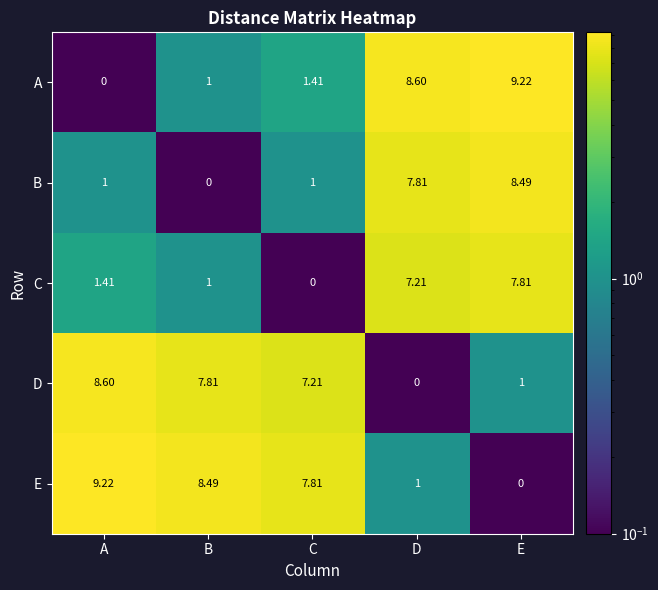

What is the difference between the highest and lowest values at B?

8.5